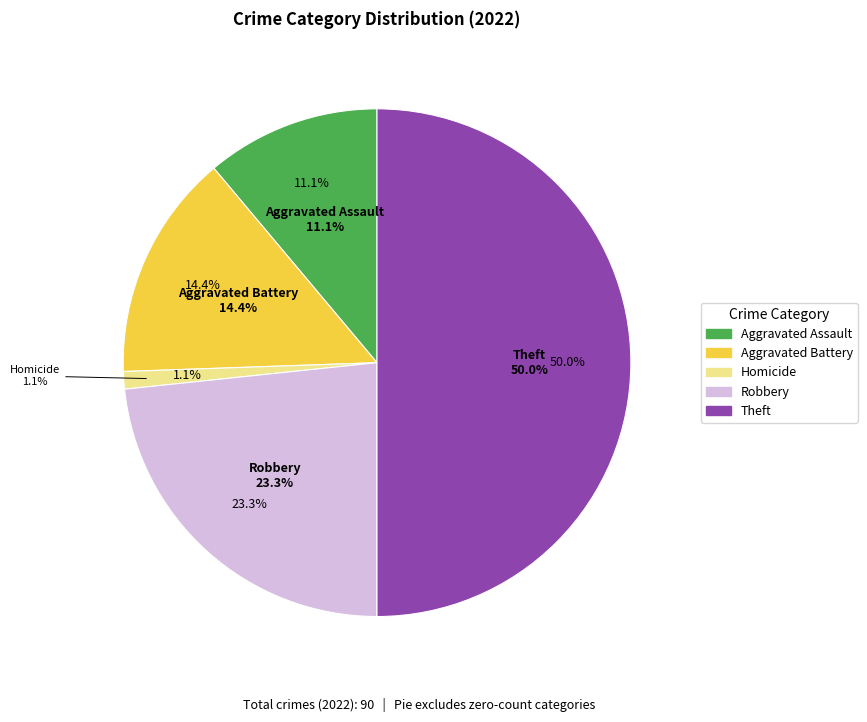

Does Robbery account for over 50% of the chart?

No